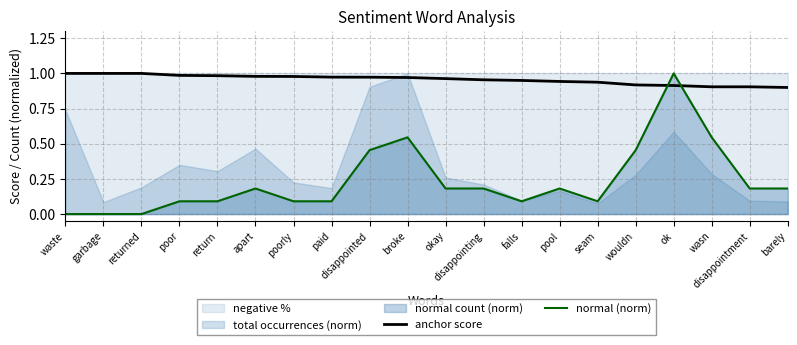

At which label does normal (norm) reach its peak?

ok